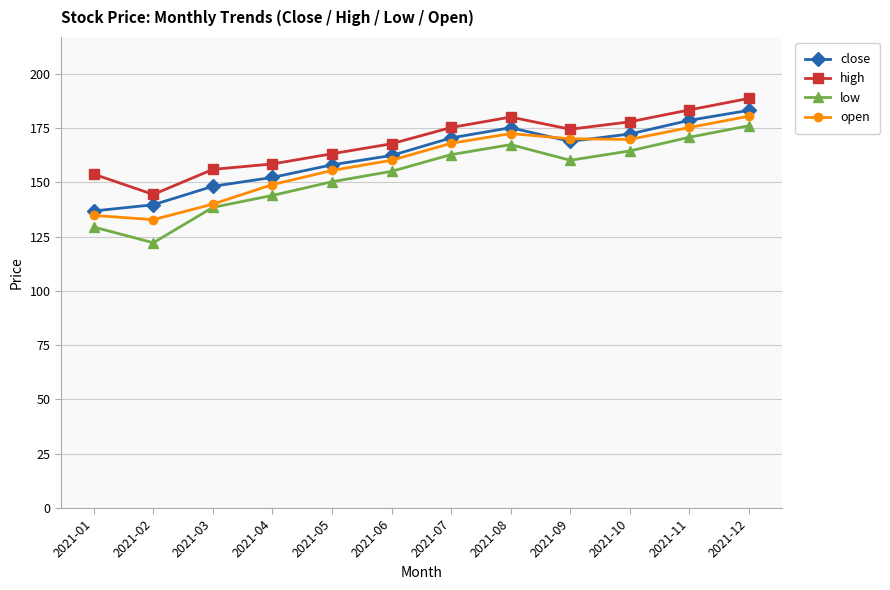

At 2021-01, list the series in order from smallest to largest.

low, open, close, high